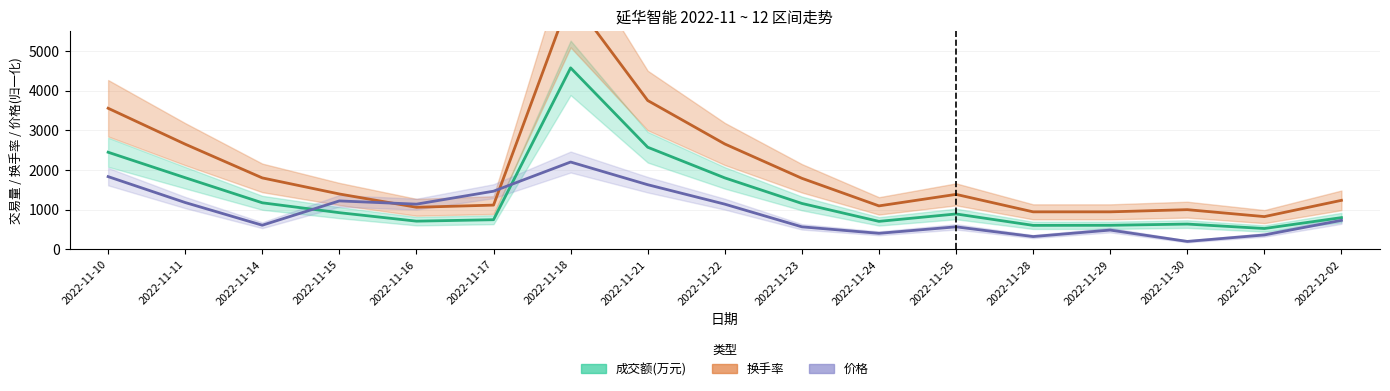

What is the sum of all 换手率 values?

33560.0